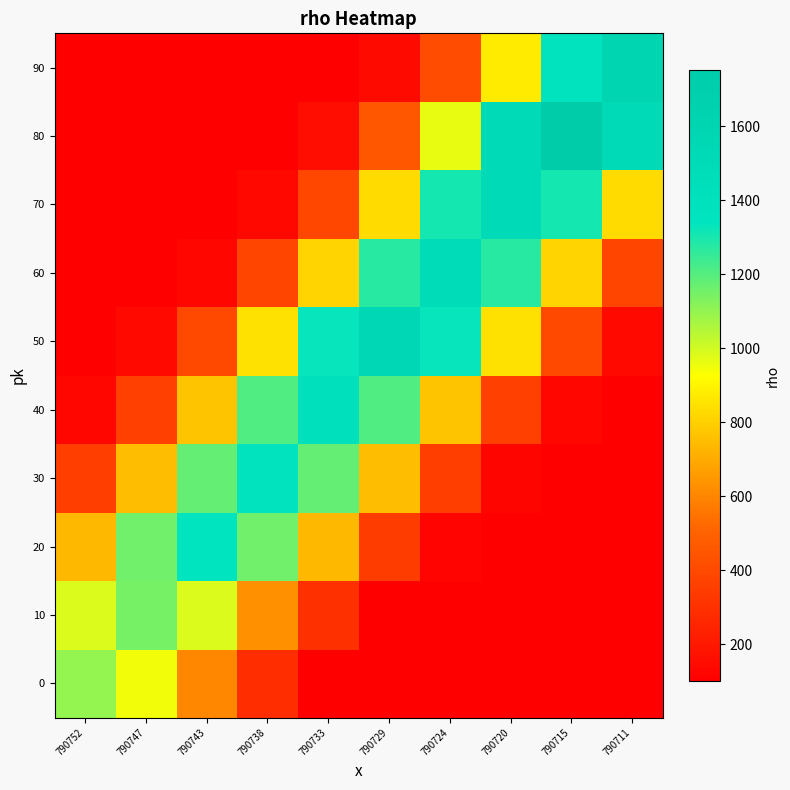

Which label corresponds to the smallest value in the chart?

790733